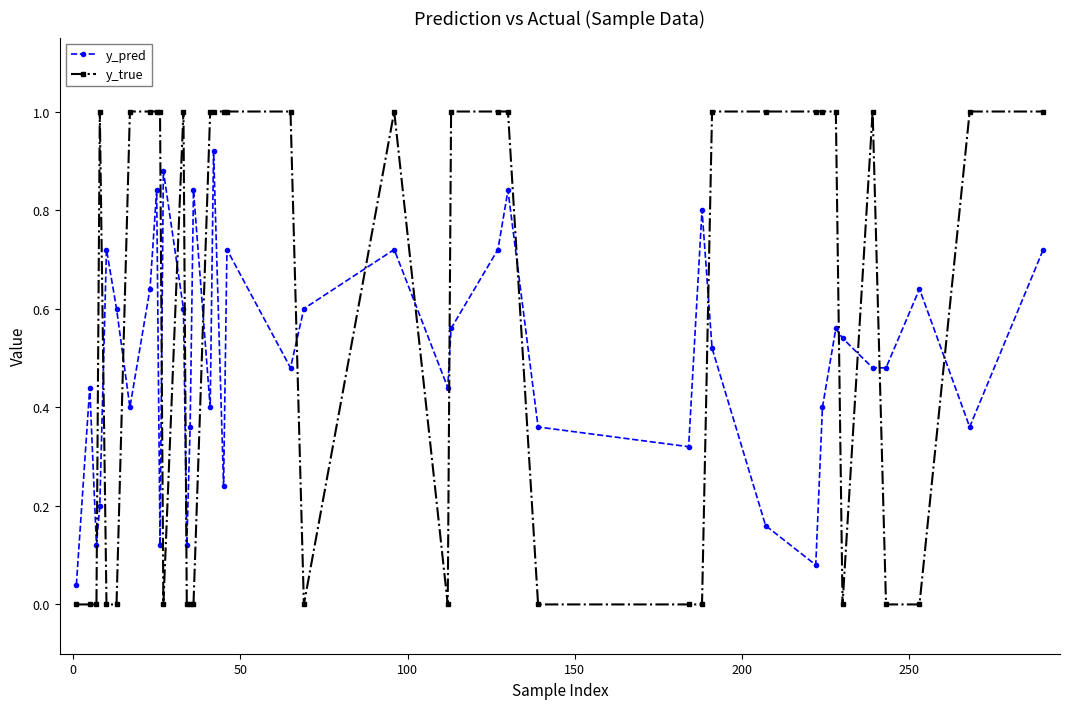

What is the sum of all y_pred values?

20.0